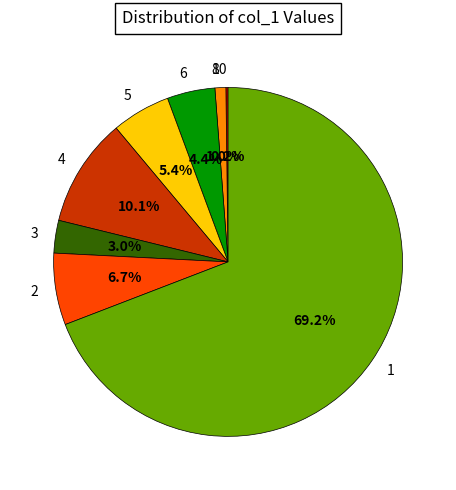

True or false: 1 accounts for 1% of the total.

False